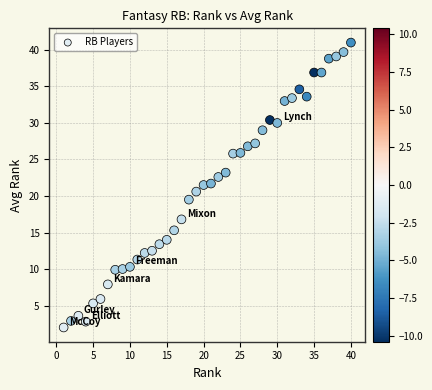

What is the range of Y values (max minus min)?

39.0